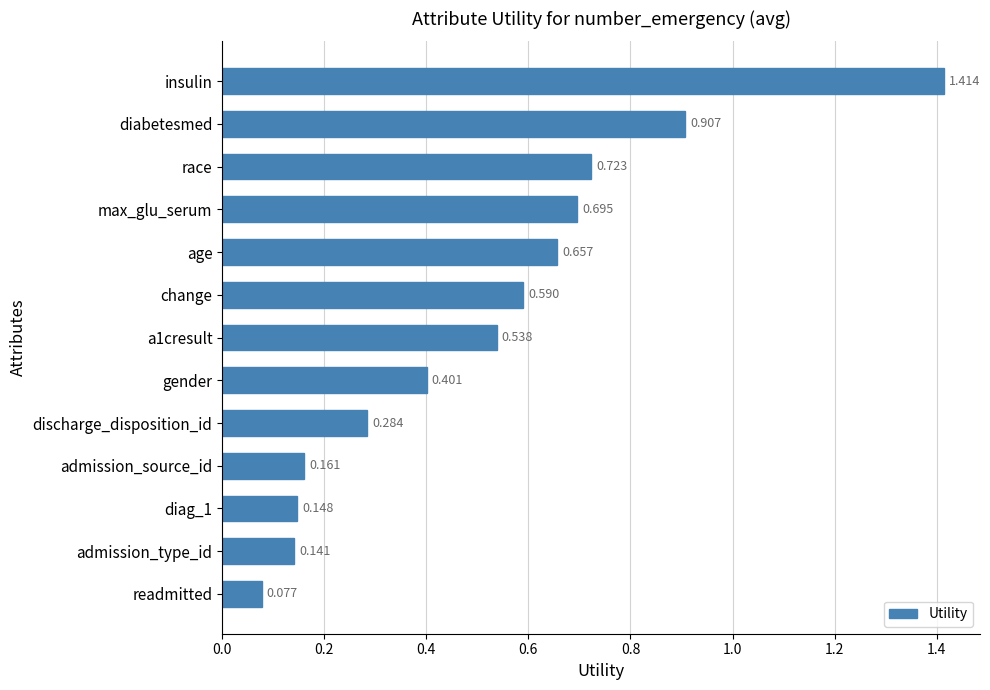

Between admission_source_id and change, which is larger?

change